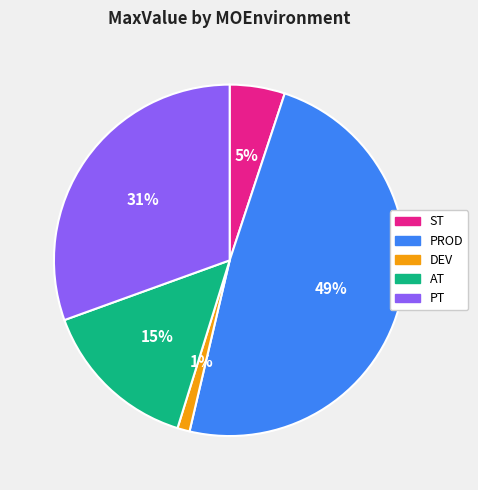

How many slices are in this pie chart?

5